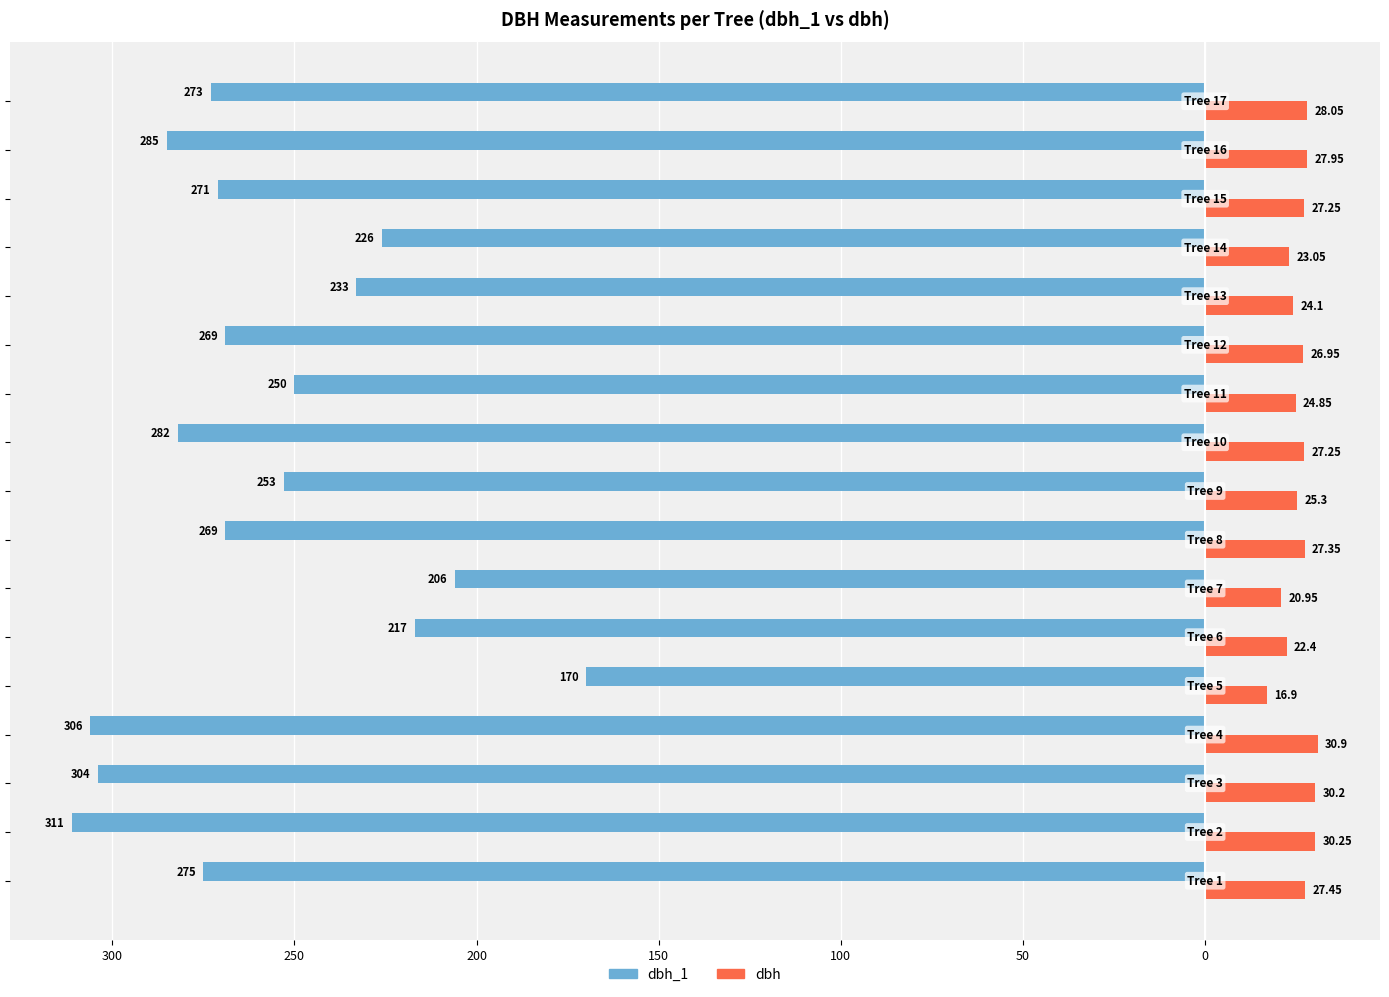

What are all the series names shown in the legend?

dbh_1, dbh